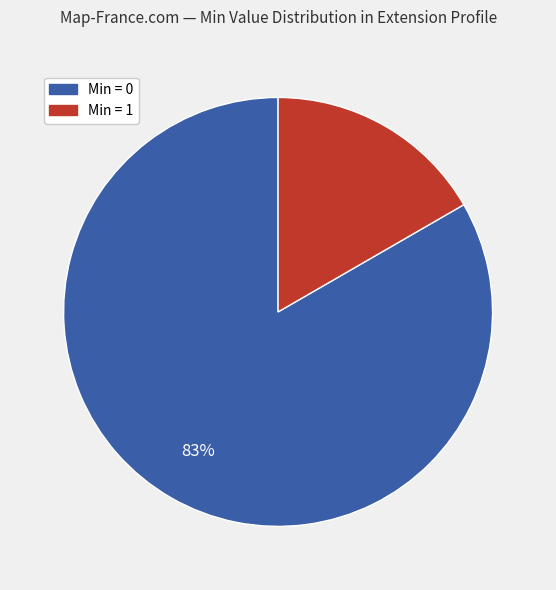

Count the number of slices in the pie.

2